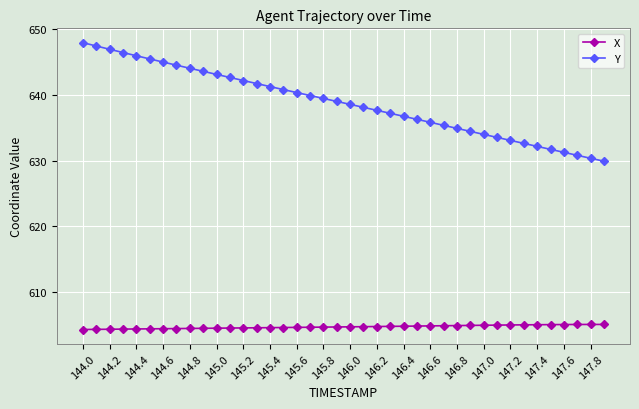

What is the highest value of the Y series?

648.0